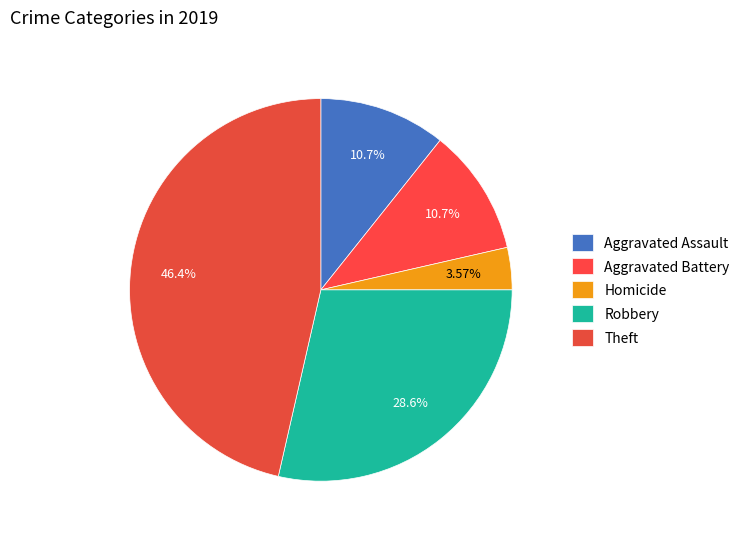

How many slices are in this pie chart?

5